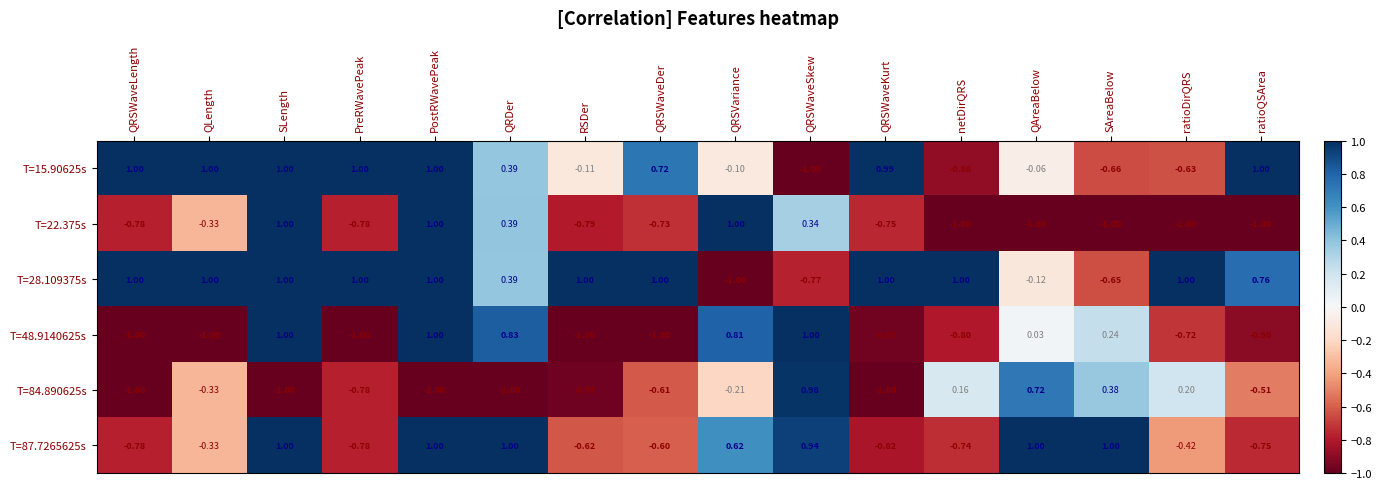

Is the value of T=87.7265625s at SLength greater than the value of T=84.890625s at PreRWavePeak?

Yes